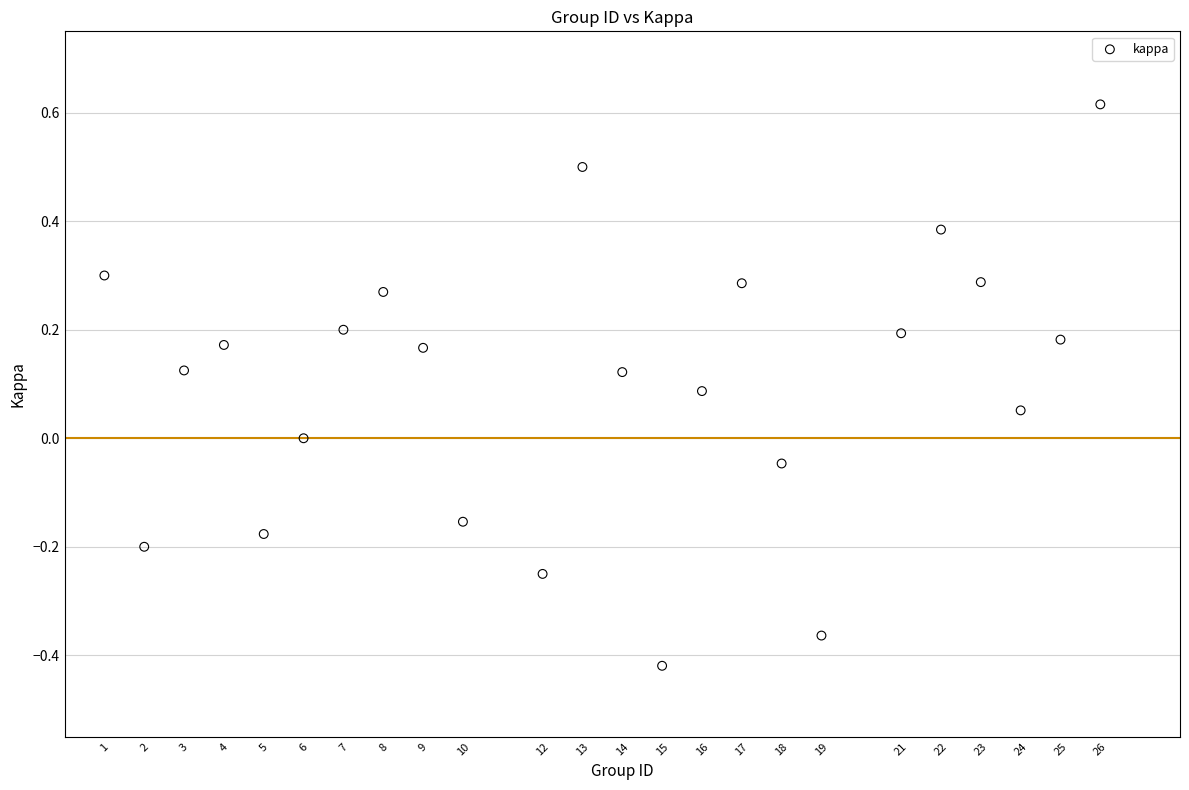

What is the range of Y values (max minus min)?

1.0